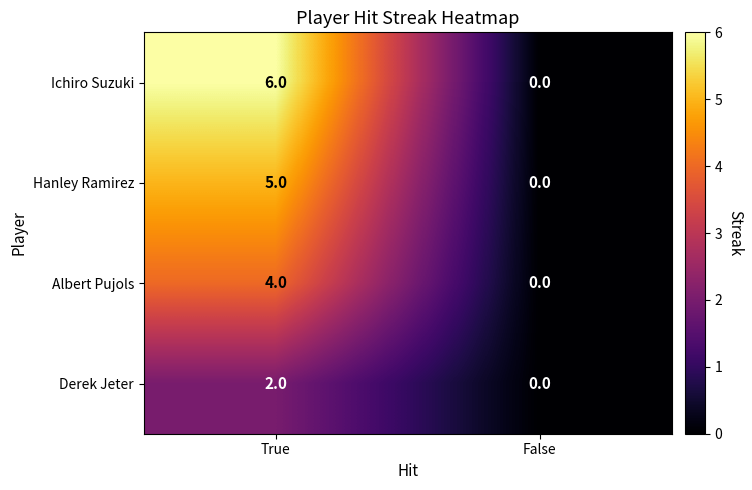

What is the sum of the Albert Pujols values at True and False?

4